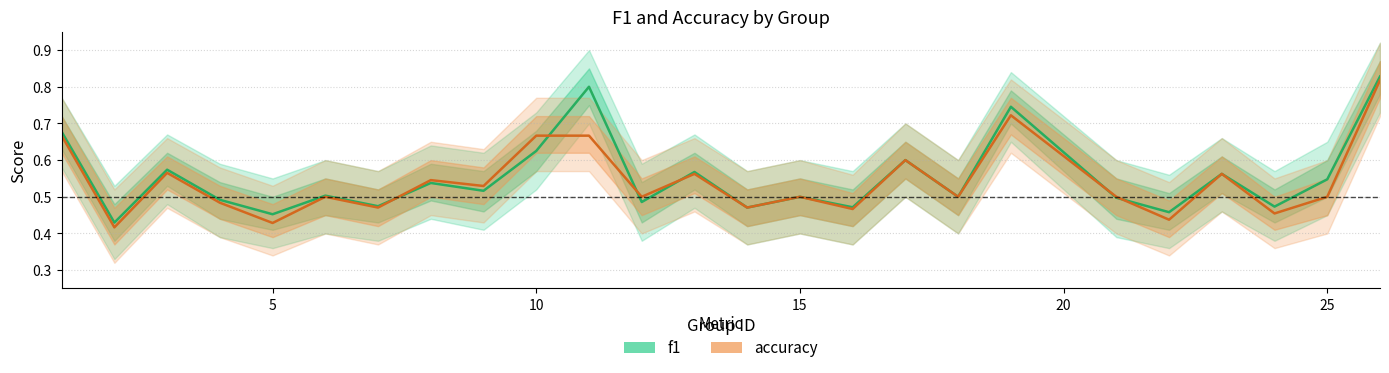

How many interior local peaks does the accuracy series have?

8